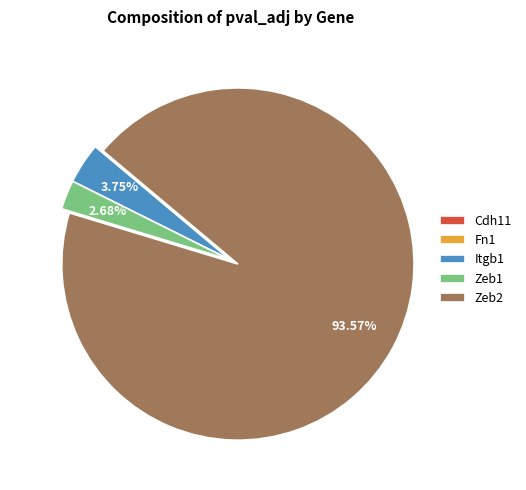

To the nearest percent, what is the difference between the Zeb2 and Zeb1 slice percentages?

91%